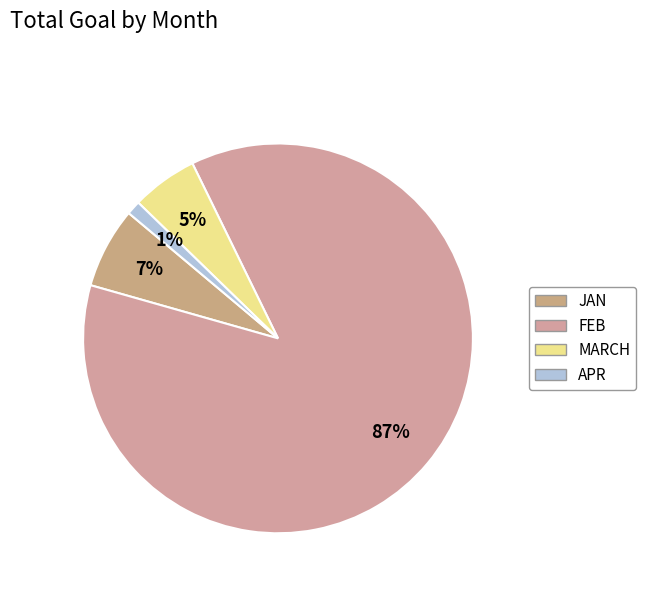

Count the number of slices in the pie.

4